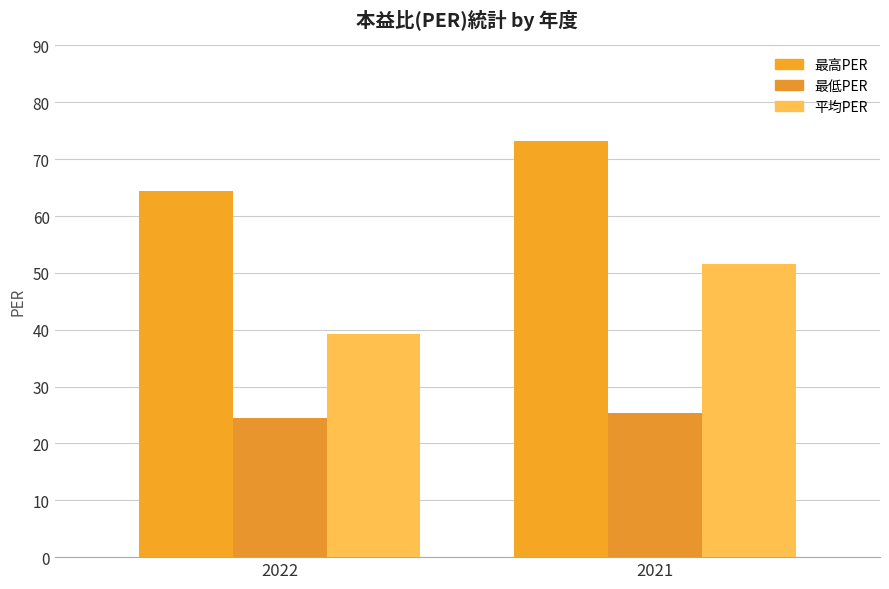

What is the difference between the 平均PER values at 2021 and 2022?

12.3